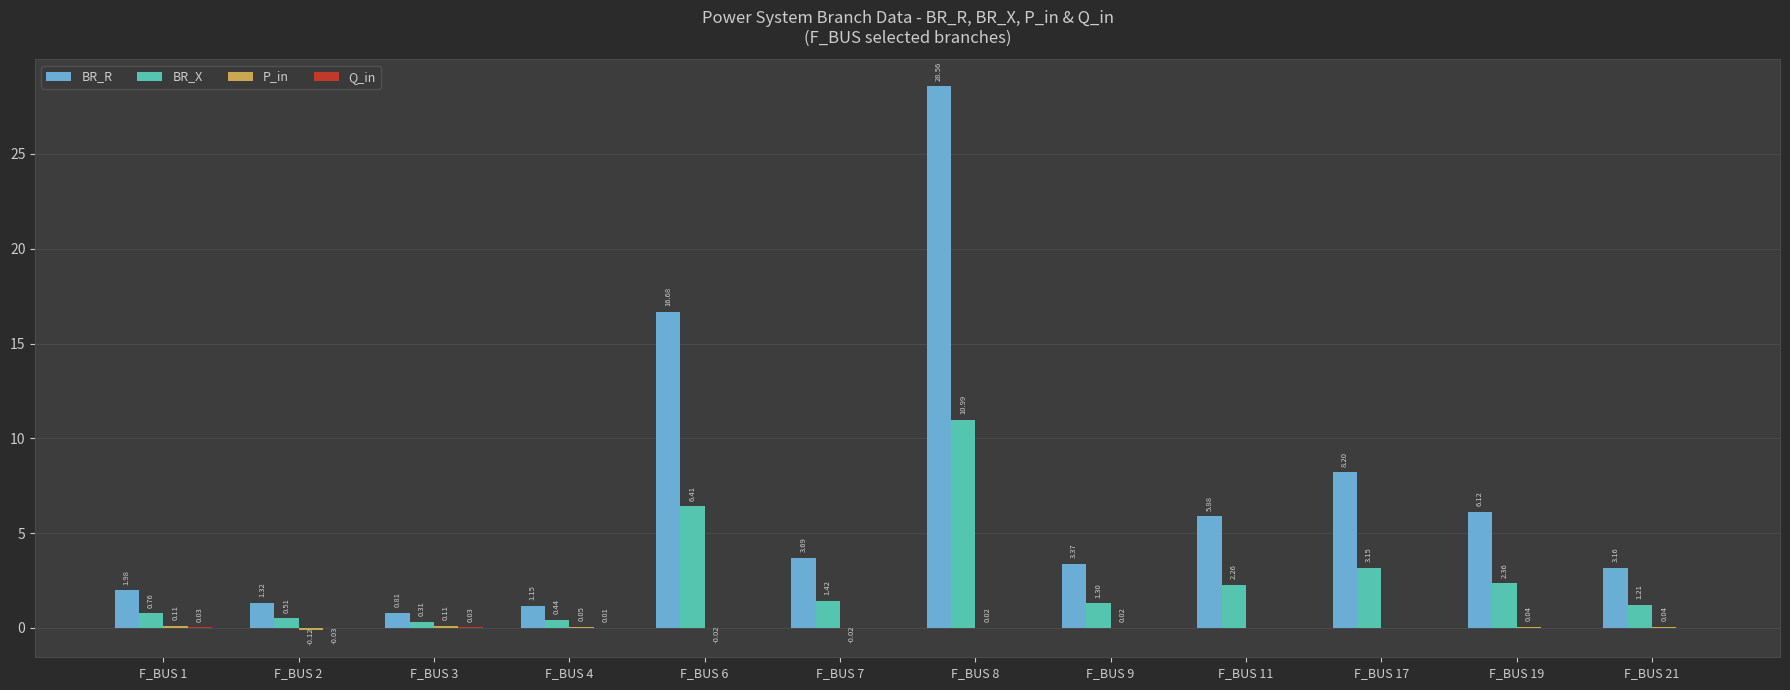

Which series has the largest total across all categories?

BR_R